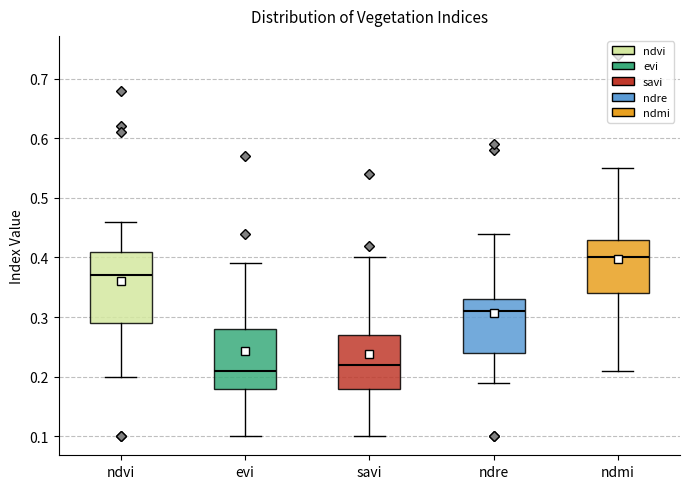

Reading left to right, read every box against the y-axis: the position of its median line, the range the box covers, and the ends of its whiskers. The values are not printed on the chart, so give them approximately, as read against the axis.

ndvi: median 0.37, box 0.29 to 0.41, whiskers 0.20 to 0.46
evi: median 0.21, box 0.18 to 0.28, whiskers 0.10 to 0.39
savi: median 0.22, box 0.18 to 0.27, whiskers 0.10 to 0.40
ndre: median 0.31, box 0.24 to 0.33, whiskers 0.19 to 0.44
ndmi: median 0.40, box 0.34 to 0.43, whiskers 0.21 to 0.55